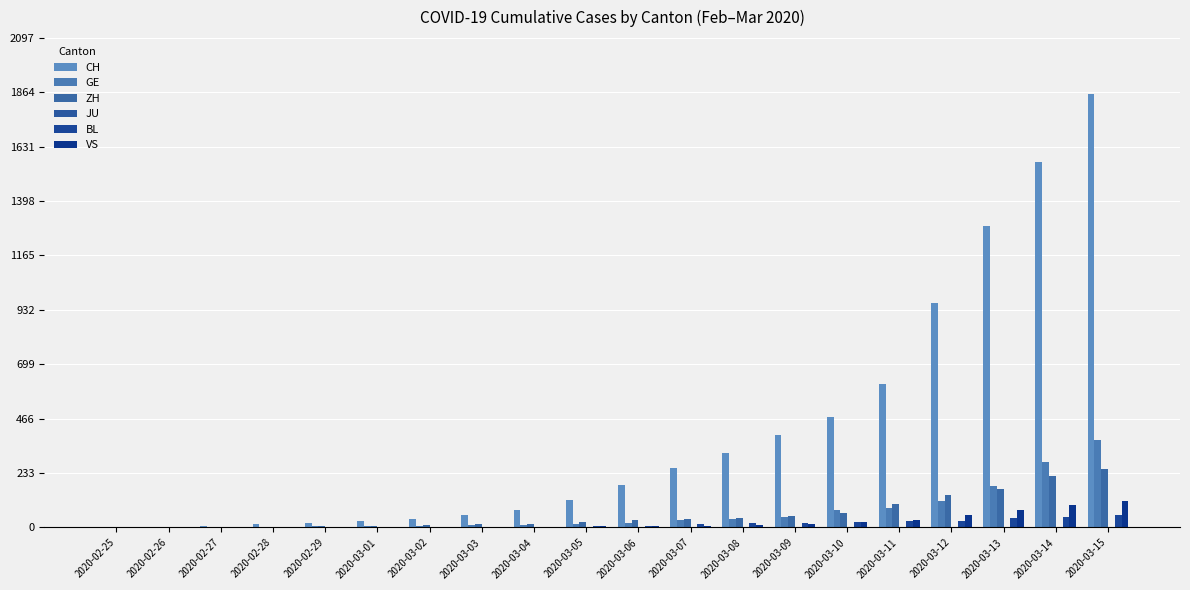

What is the average value of the ZH series?

59